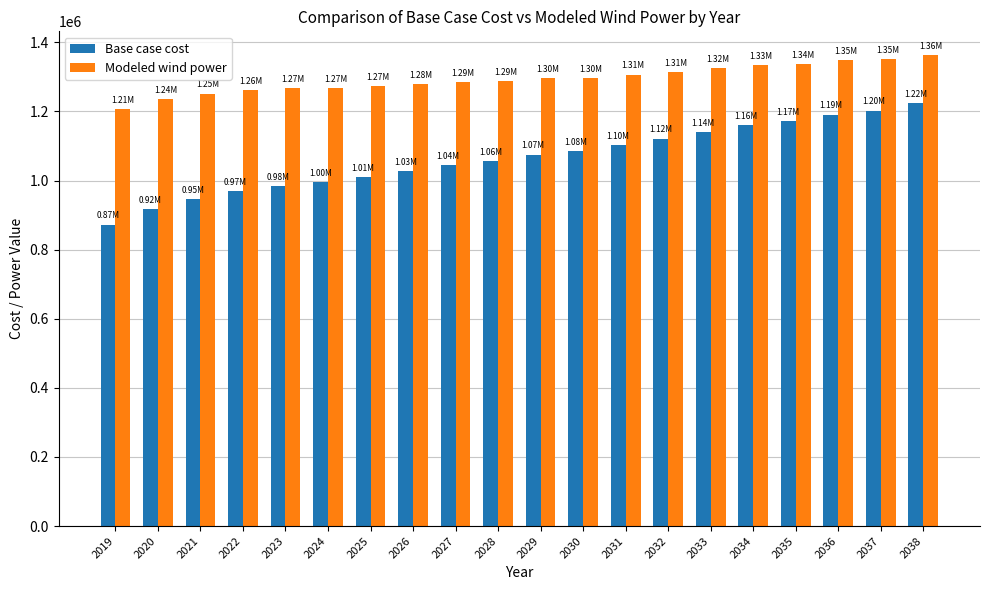

How many data points in Modeled wind power are less than 1296700?

10